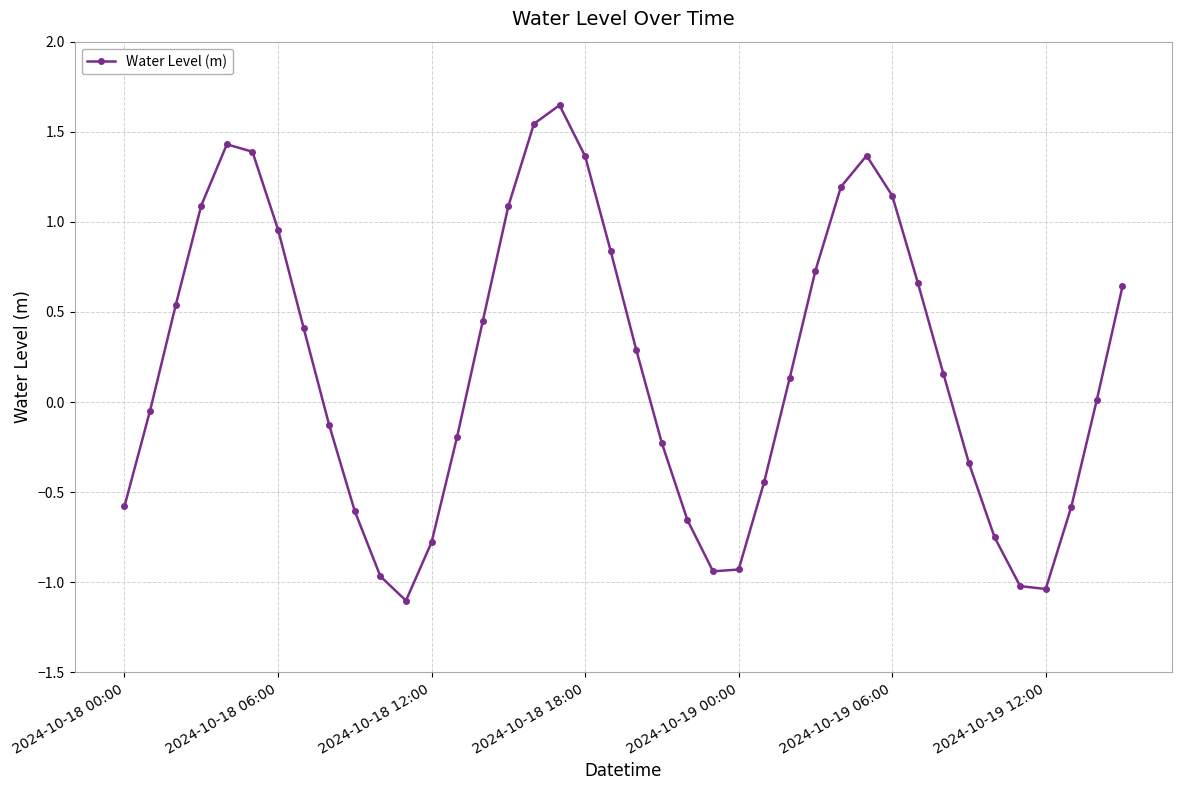

True or false: there are more than 2 points higher than both neighbors.

True